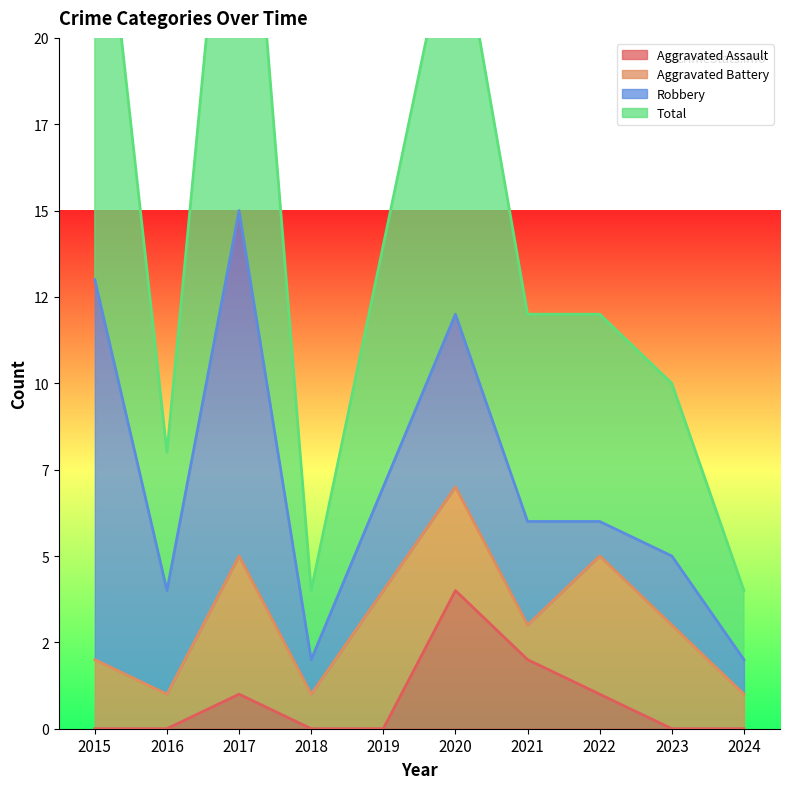

What is the spread (max minus min) of values at 2018?

4